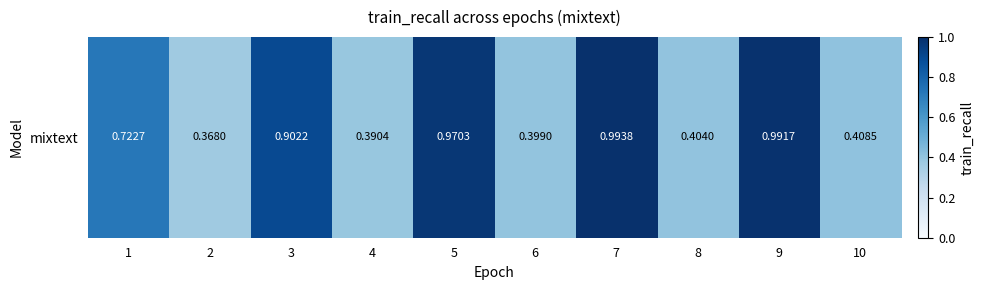

Is it true that the value at 1 is 1.1?

False